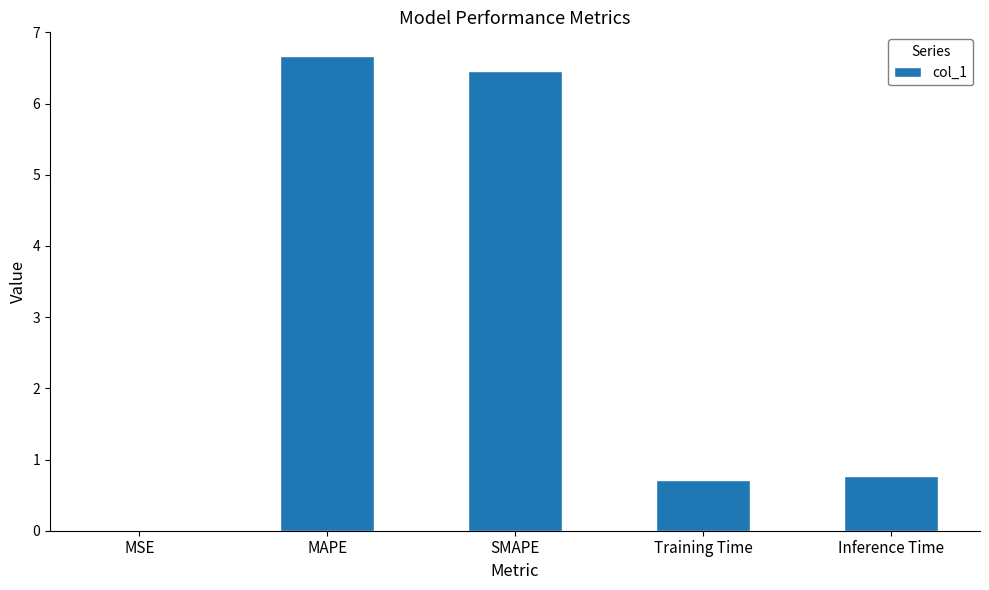

Are the bars horizontal?

No